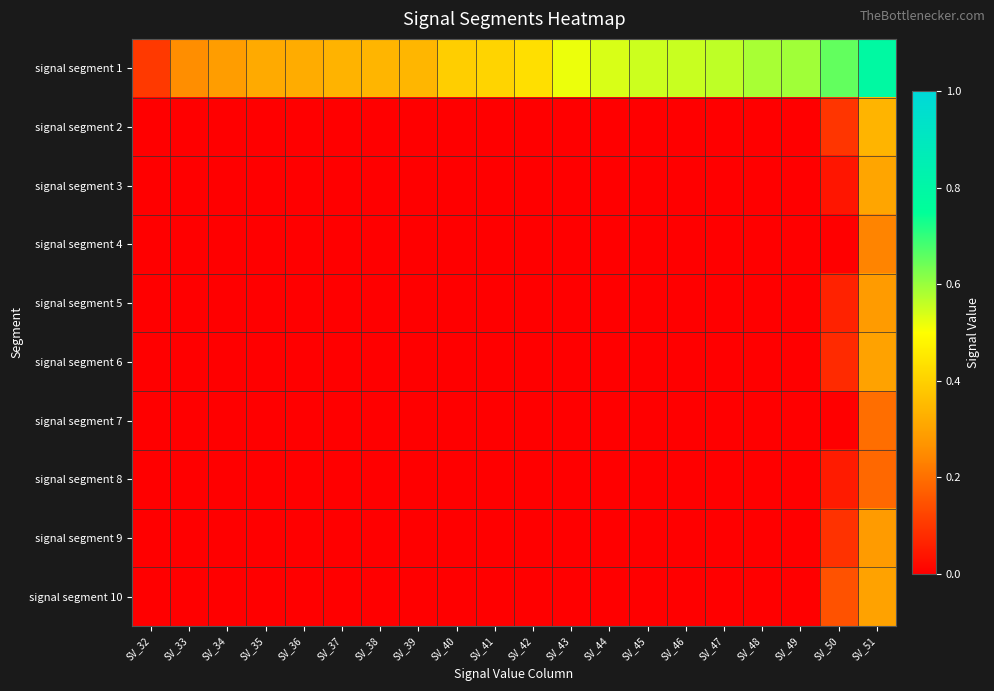

What is the spread (max minus min) of values at SV_41?

0.4